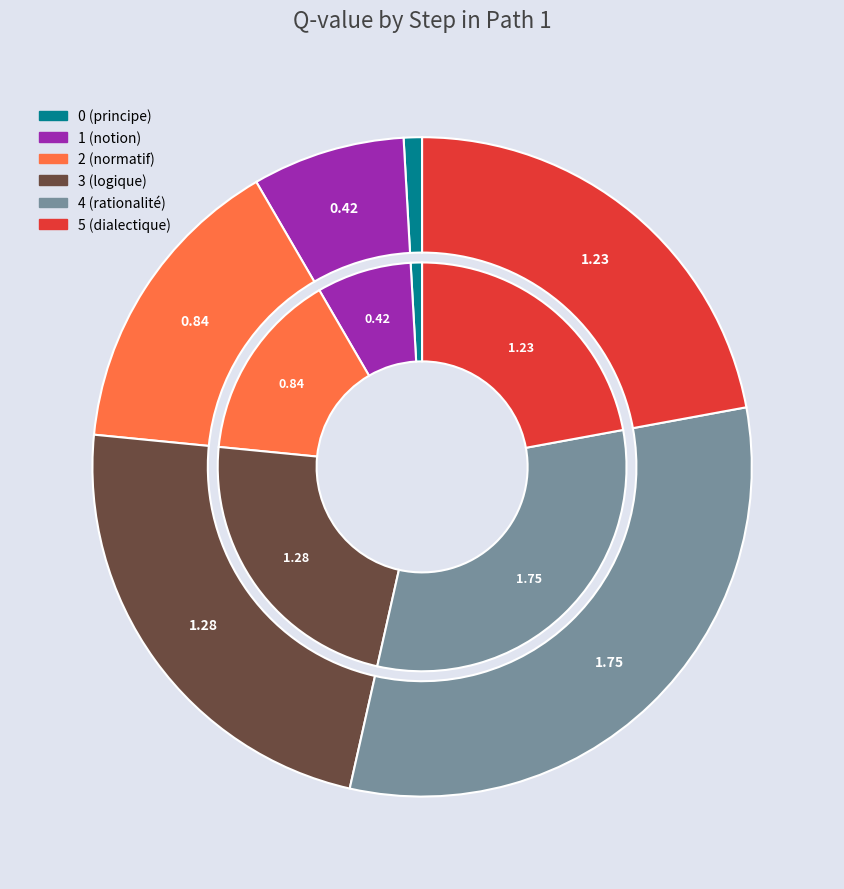

What percentage is the 4 (rationalité) slice, to the nearest percent?

32%